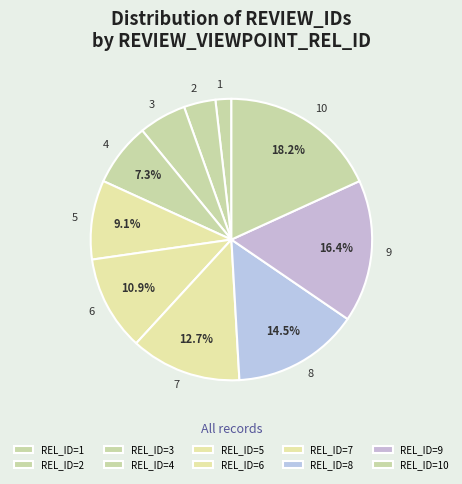

Count the number of slices in the pie.

10